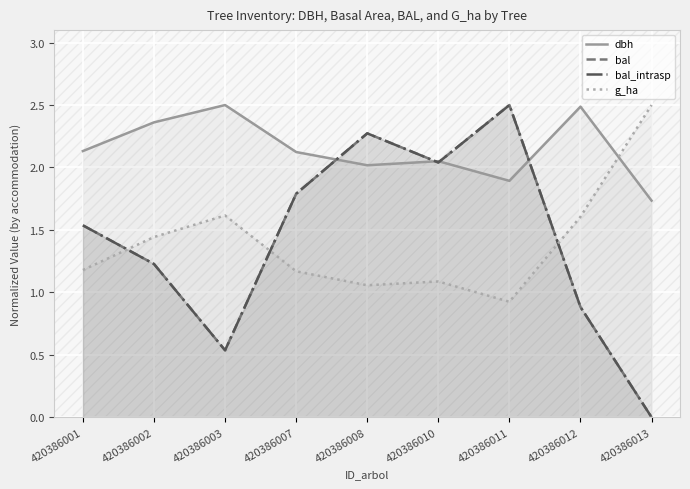

What is the maximum value for g_ha?

2.5